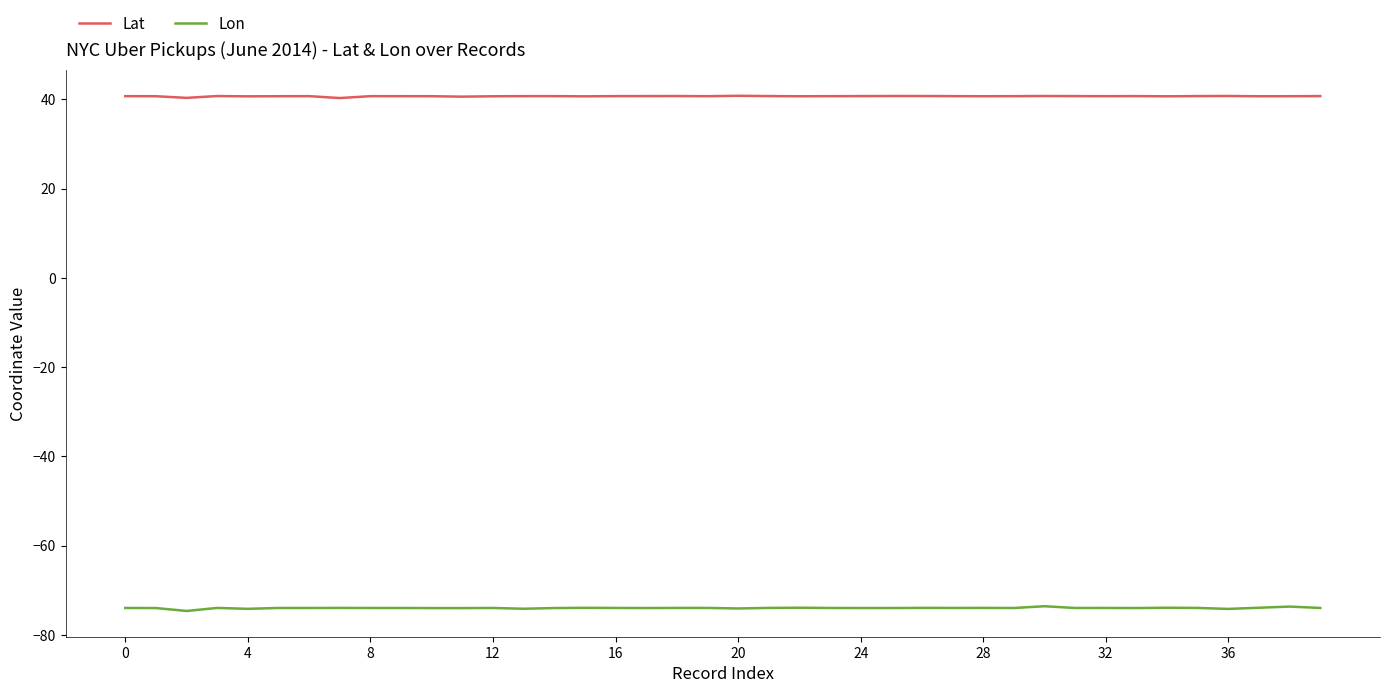

Rank the series by their maximum value, from highest to lowest.

Lat, Lon